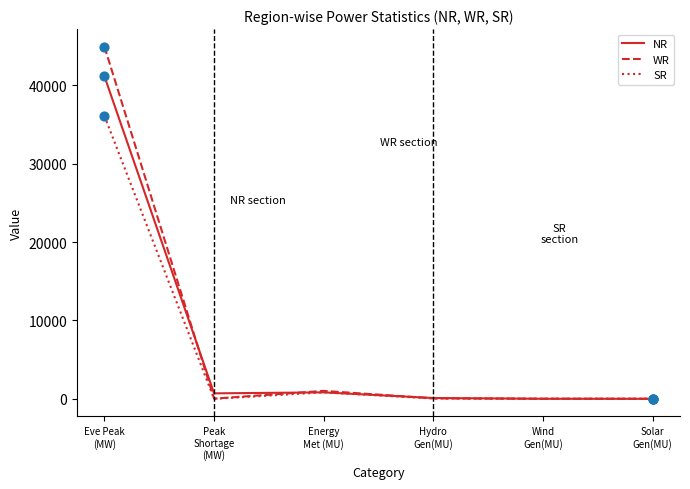

What is the total value across all series at Solar
Gen(MU)?

19.8